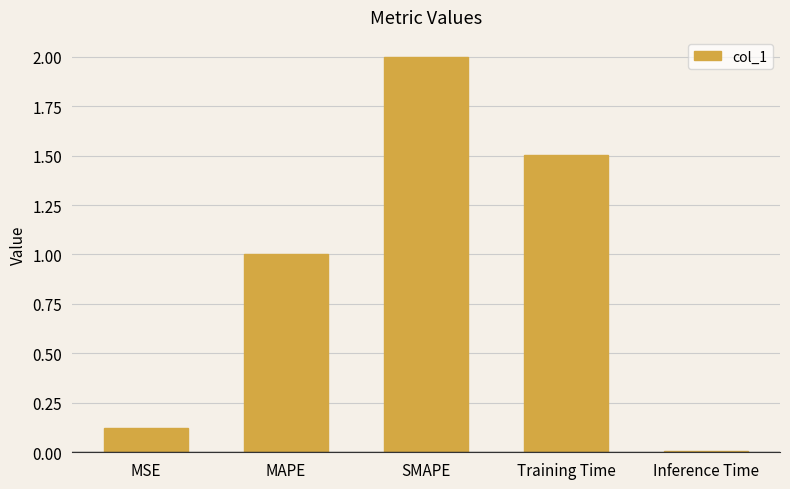

At which label is the value closest to 1?

MAPE